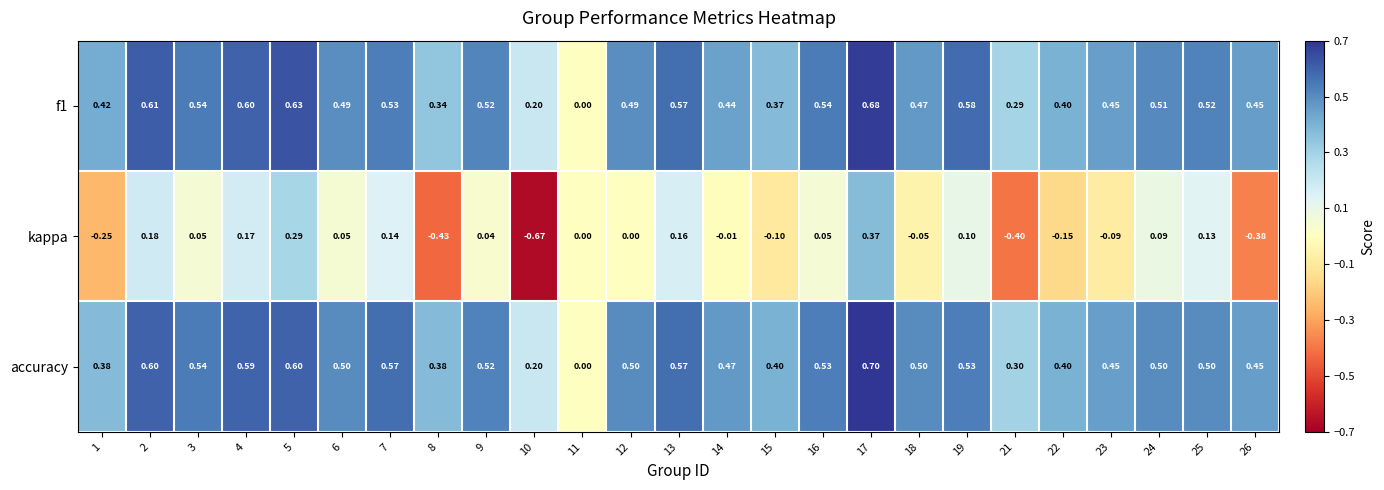

At which category is the sum across all series the highest?

17